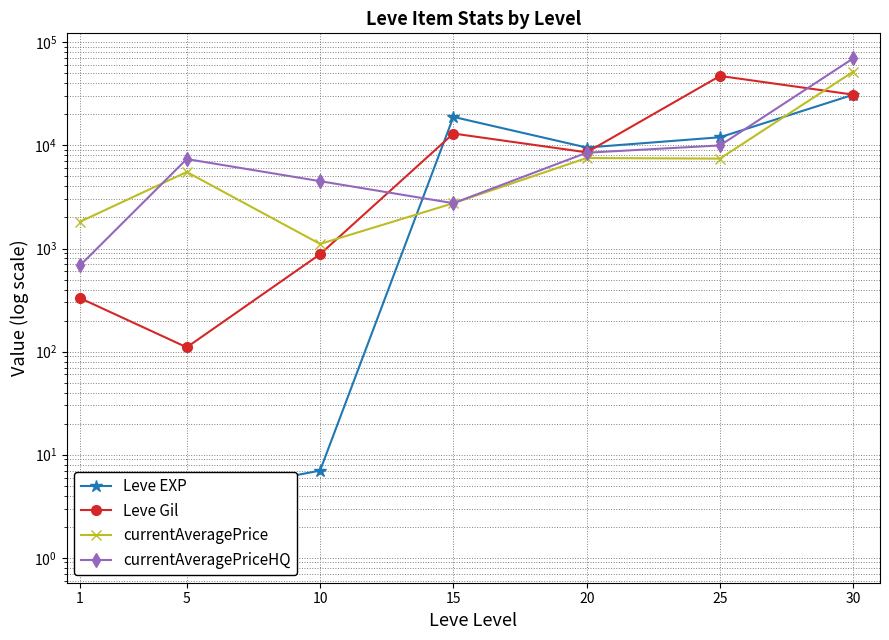

Which category has the lowest value across all series?

1